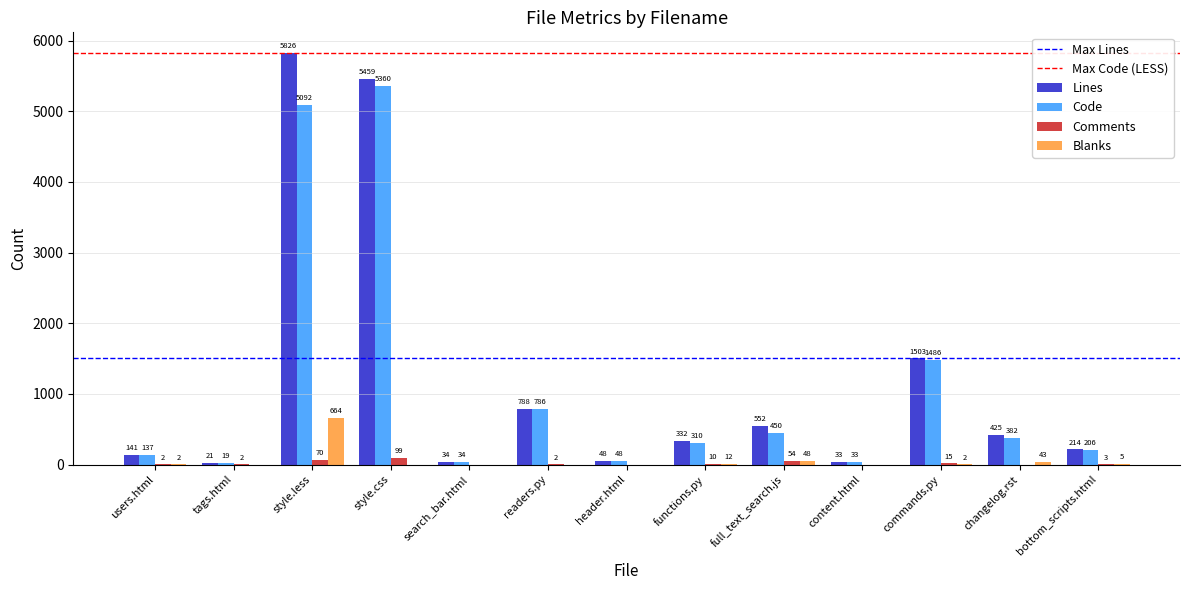

The Comments series shows 70 at style.less. True or false?

True